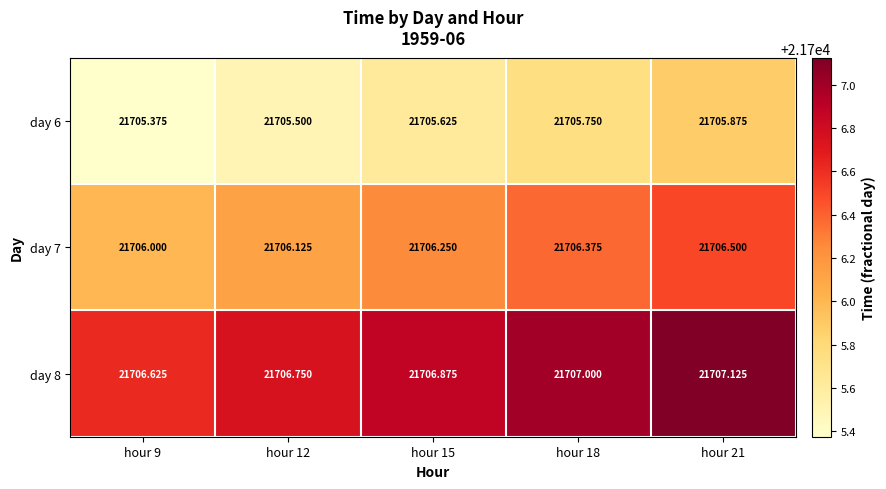

Is the value of day 7 at hour 12 greater than the value of day 8 at hour 9?

No